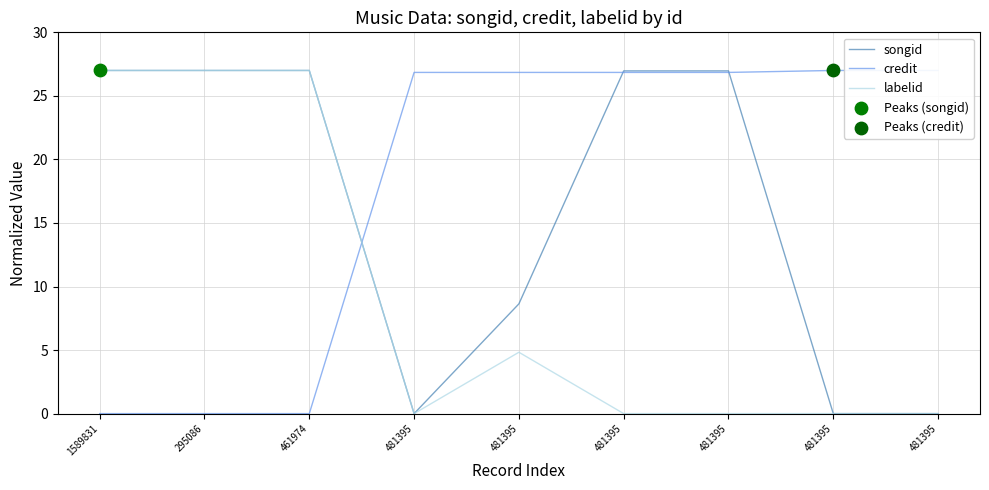

Which series contains the lowest Y value?

songid